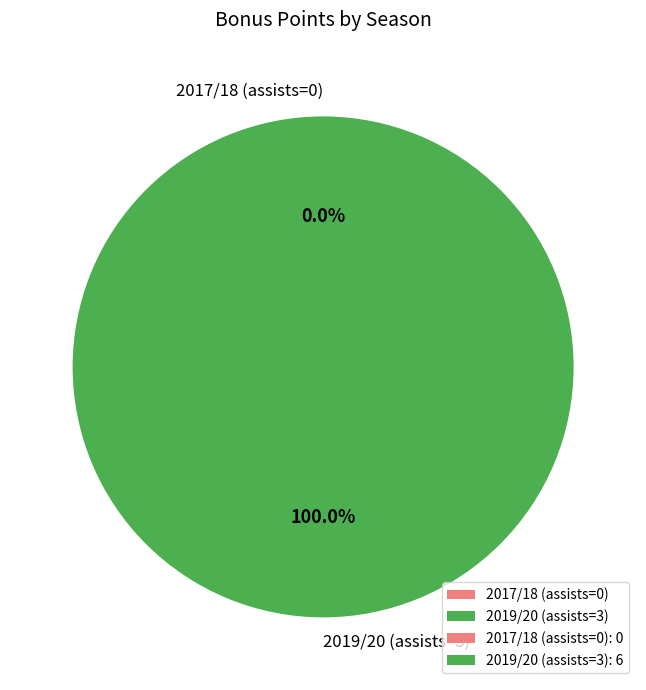

Which slice is the largest?

2019/20 (assists=3)